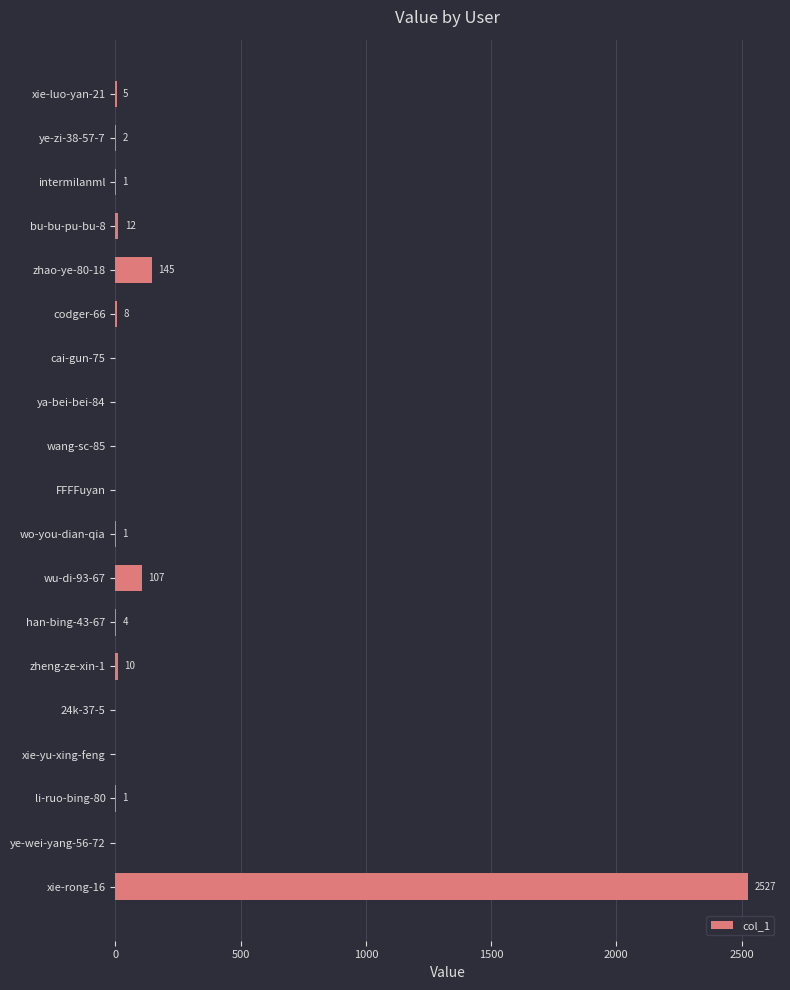

What is the change in value from xie-luo-yan-21 to FFFFuyan?

-5